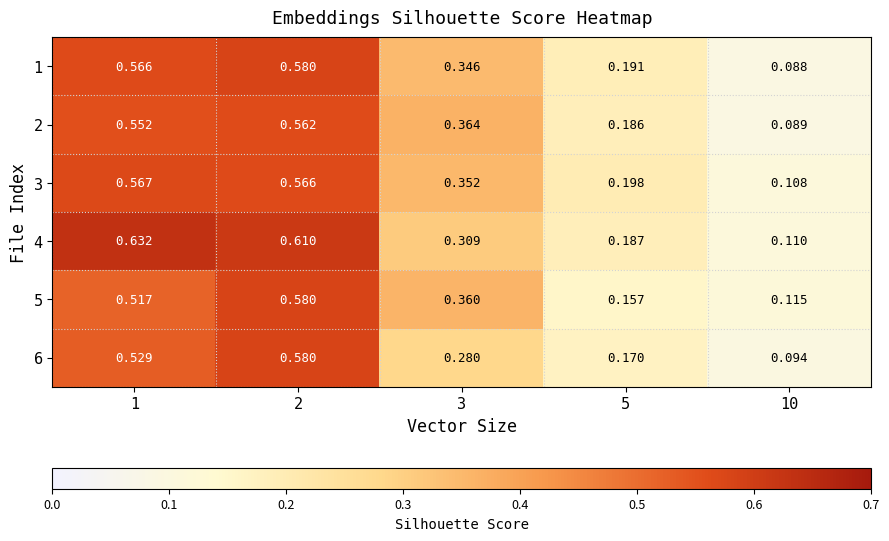

Is the value of 2 at 5 greater than the value of 1 at 2?

No